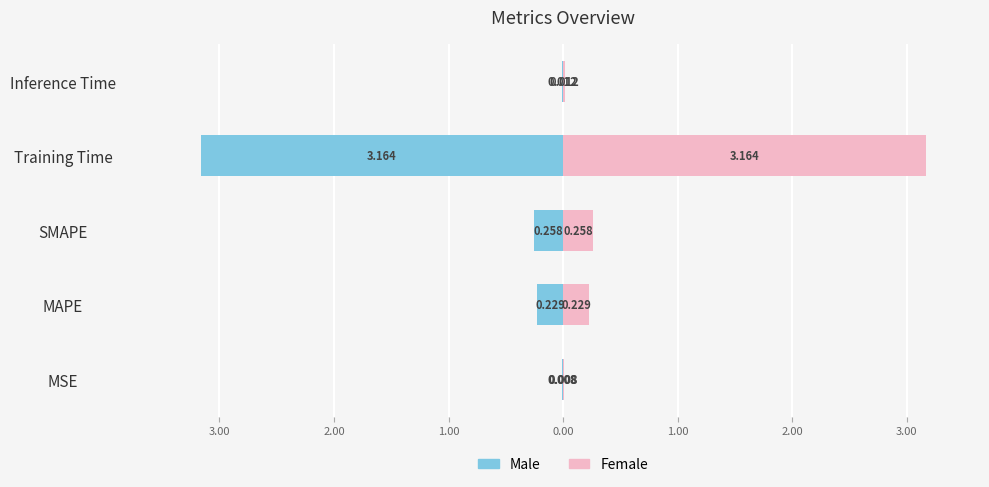

What is the minimum value shown in the chart?

-3.2